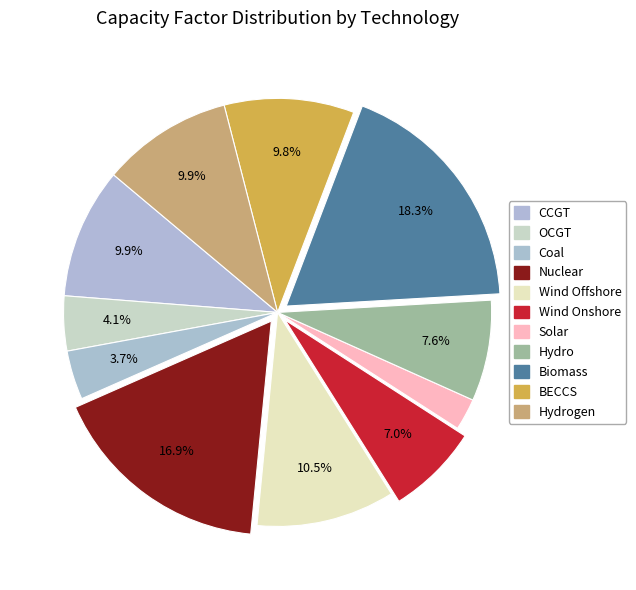

What is the largest slice in the pie chart?

Biomass